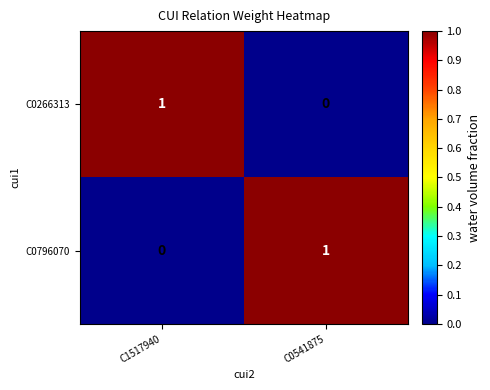

True or false: C0796070 has a value of 1 at C0541875.

True